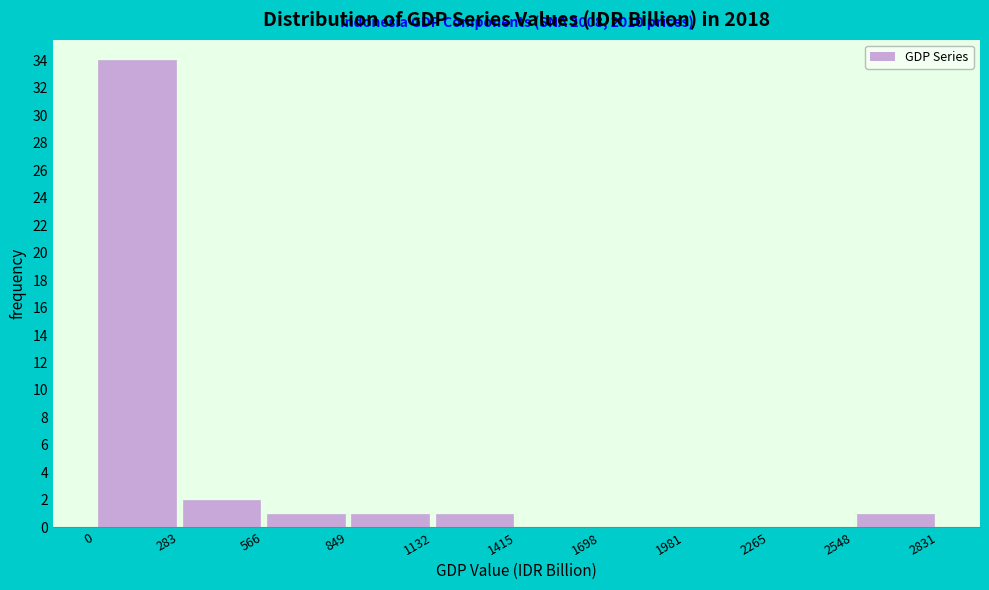

Which range on the x-axis has the tallest bar?

0 to 283